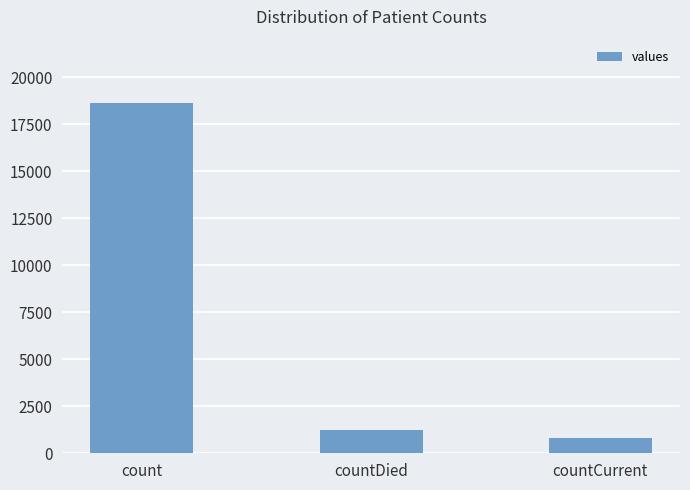

Rank the categories by value from lowest to highest.

countCurrent, countDied, count